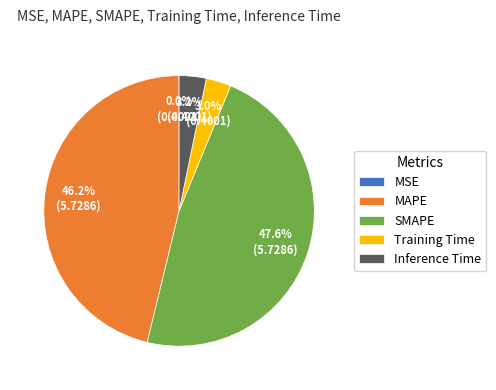

Is MAPE the majority of the pie?

No